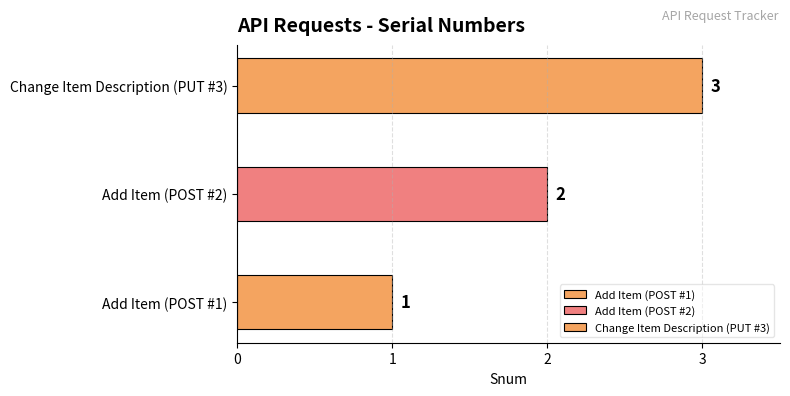

What is the value of the 1st bar from the left?

1